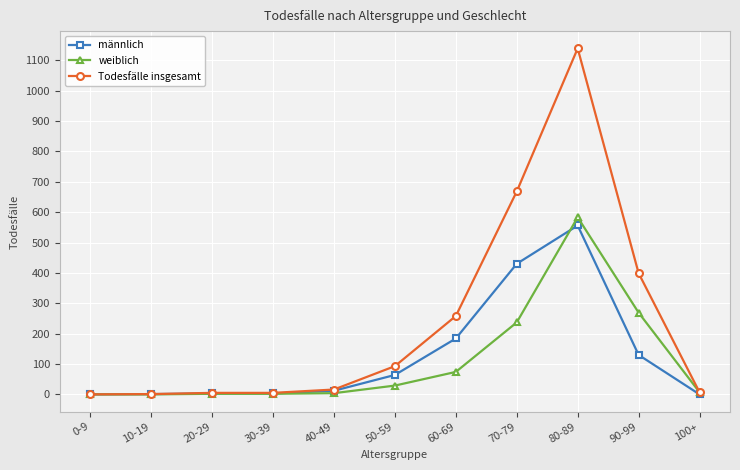

What is the difference between the maximum and second lowest values in the Todesfälle insgesamt series?

1138